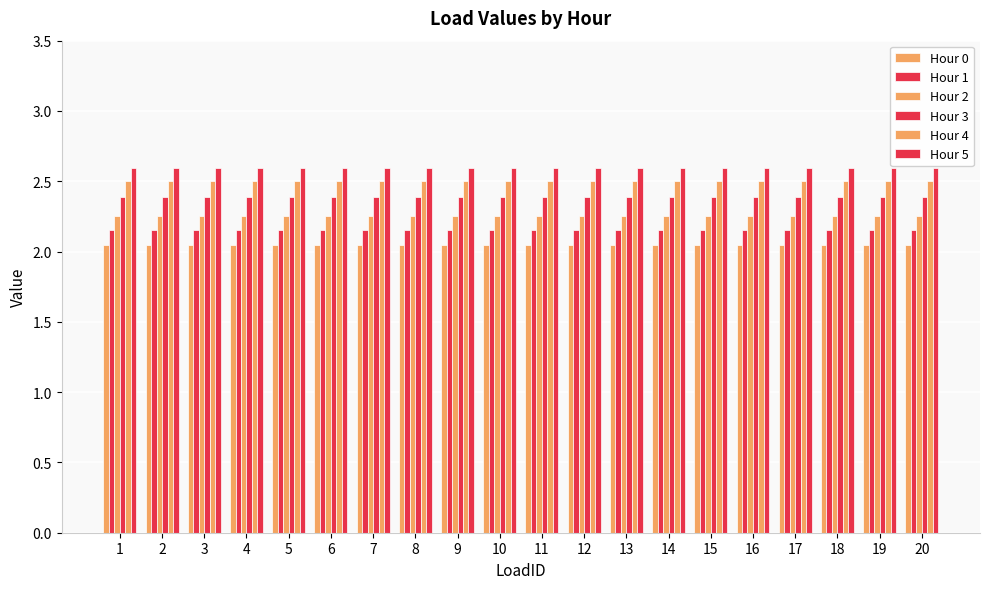

Where is Hour 0 nearest to the value 2?

1